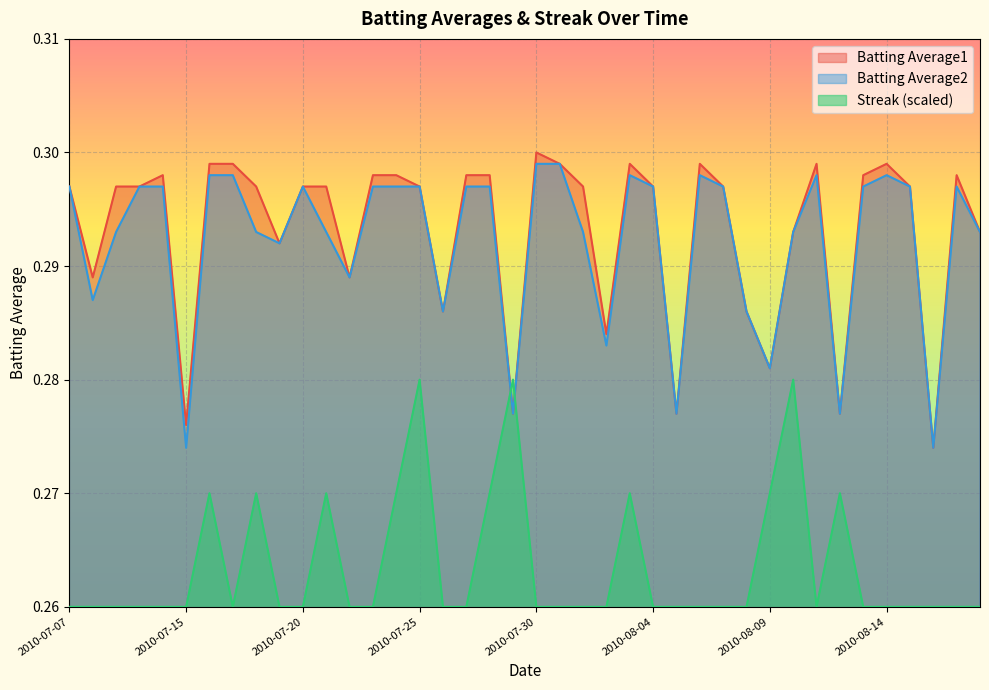

What is the average value of the Streak series?

0.3